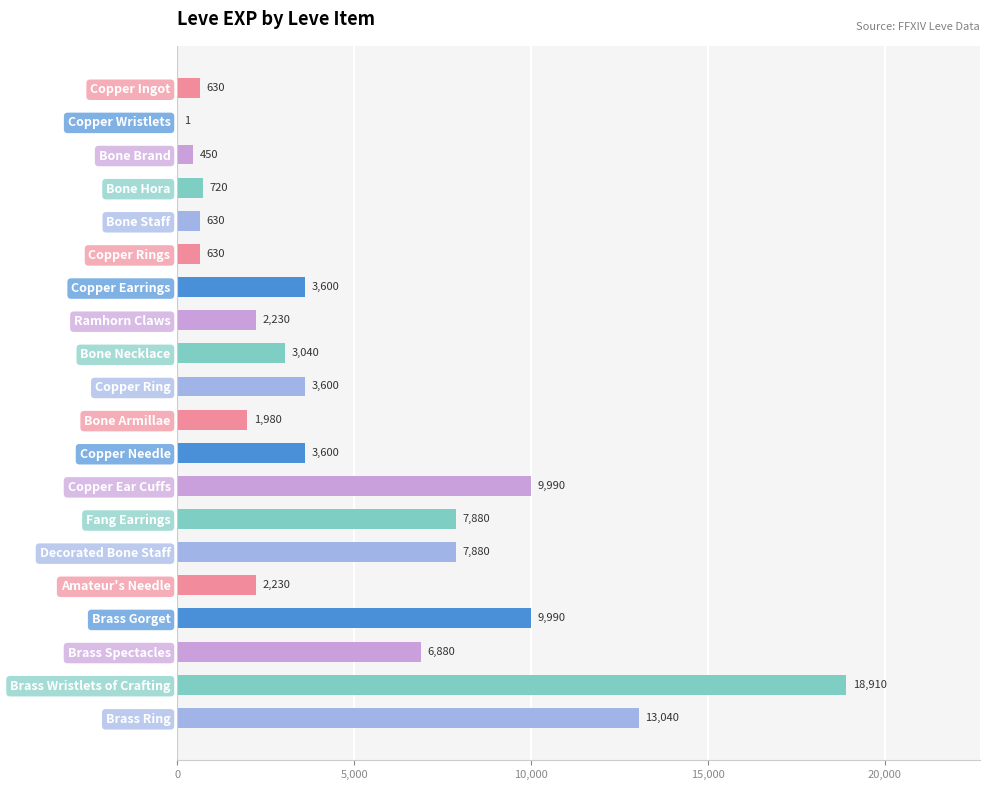

What is the sum of the values at Brass Wristlets of Crafting and Bone Staff?

19540